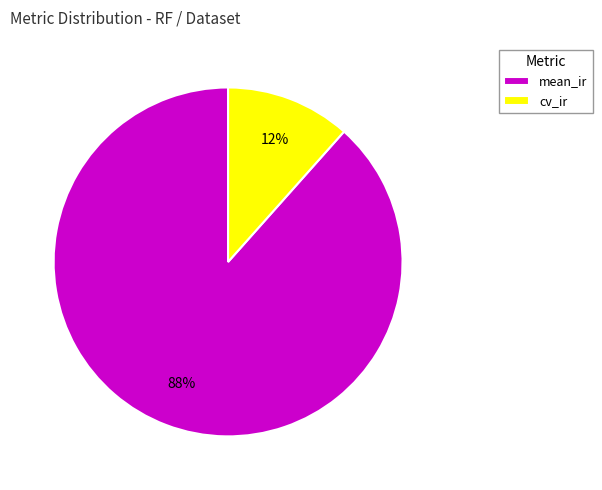

Does any single category account for the majority?

Yes